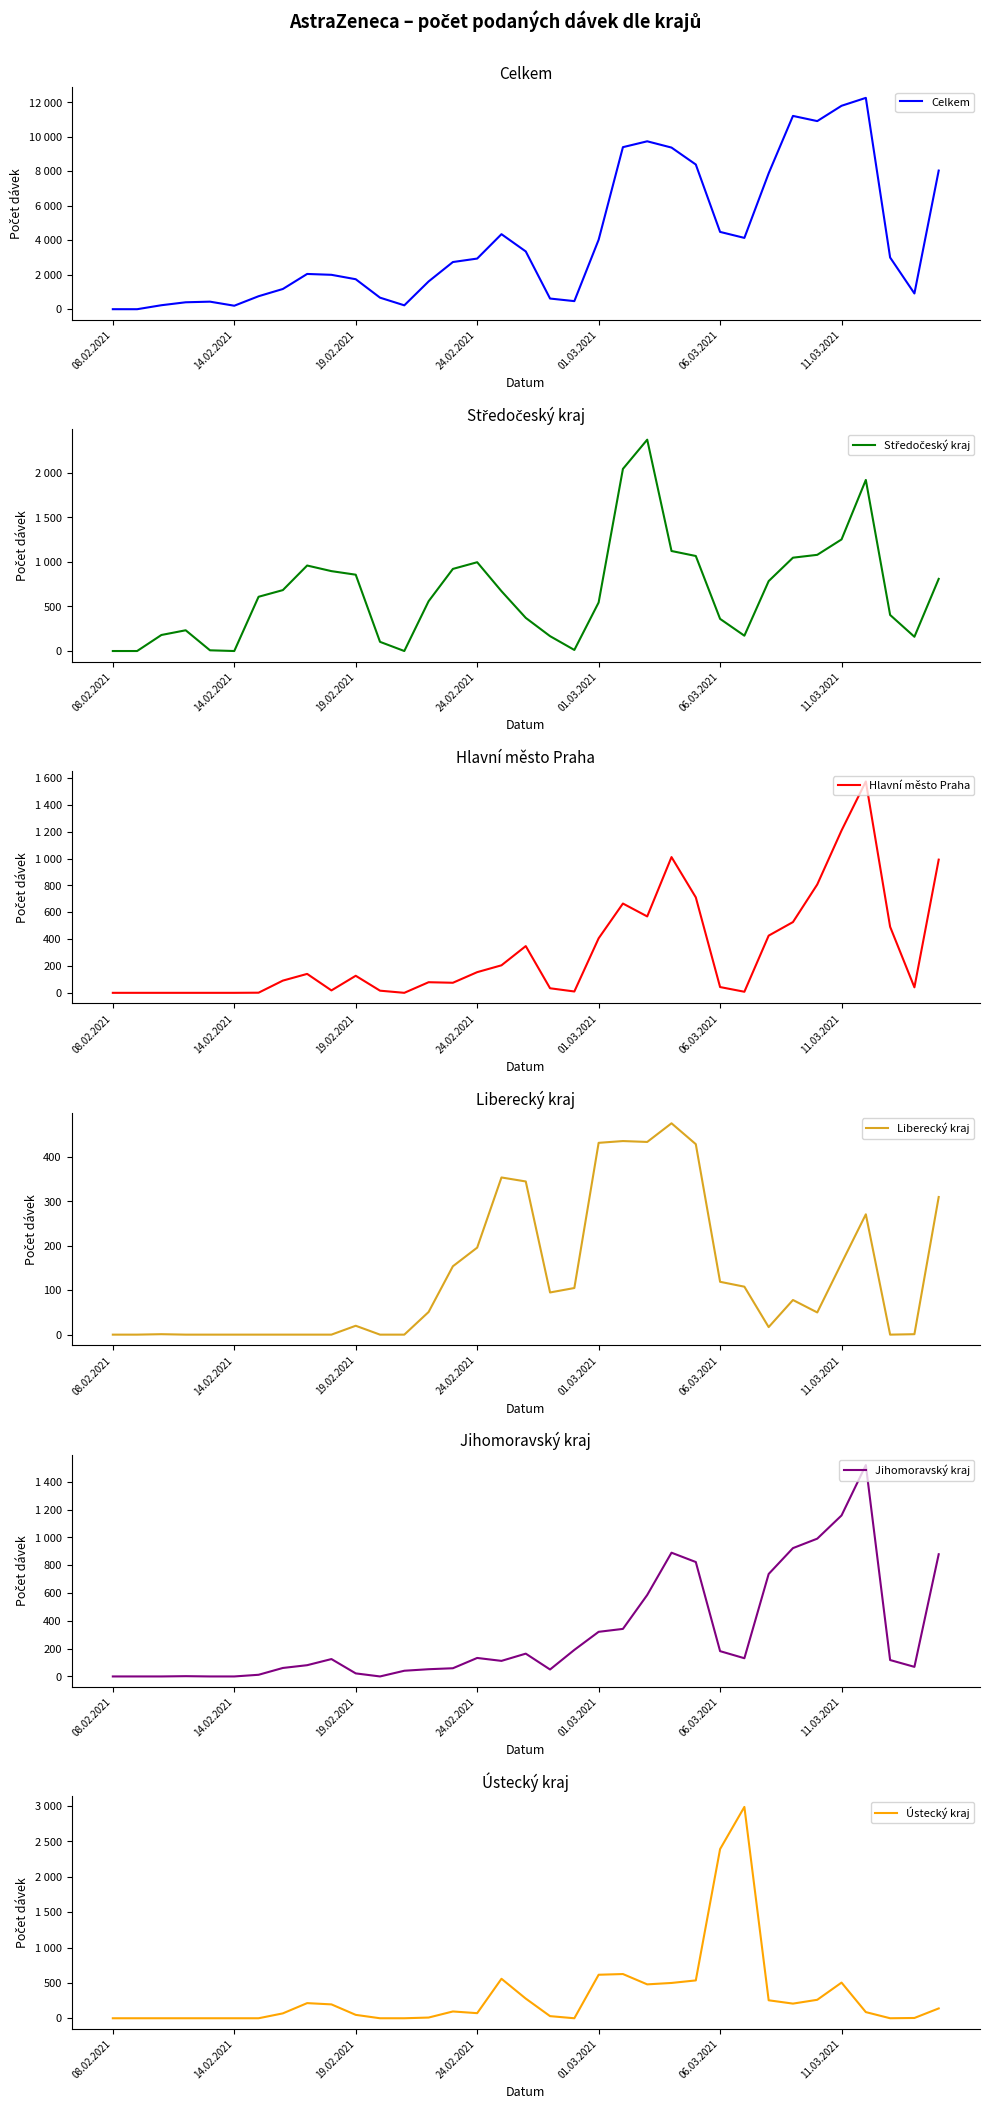

At which category is the sum across all series the highest?

31